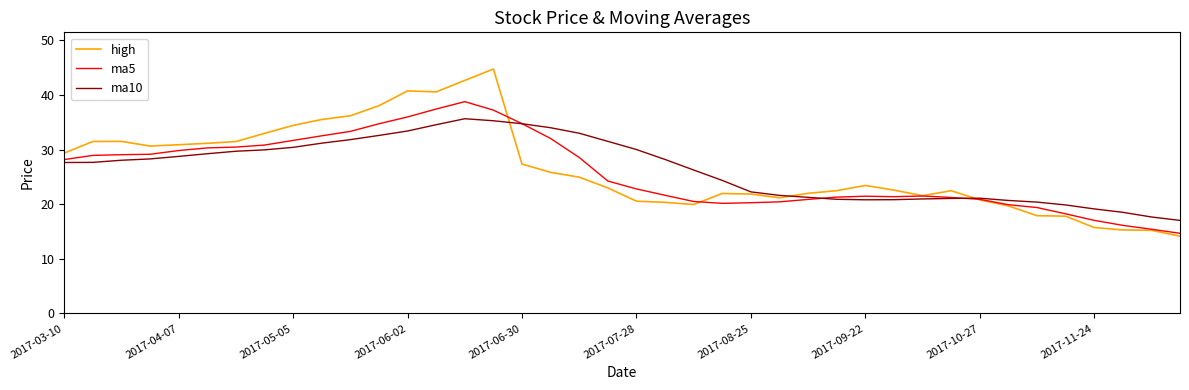

List the series in order of their peak value, highest first.

high, ma5, ma10